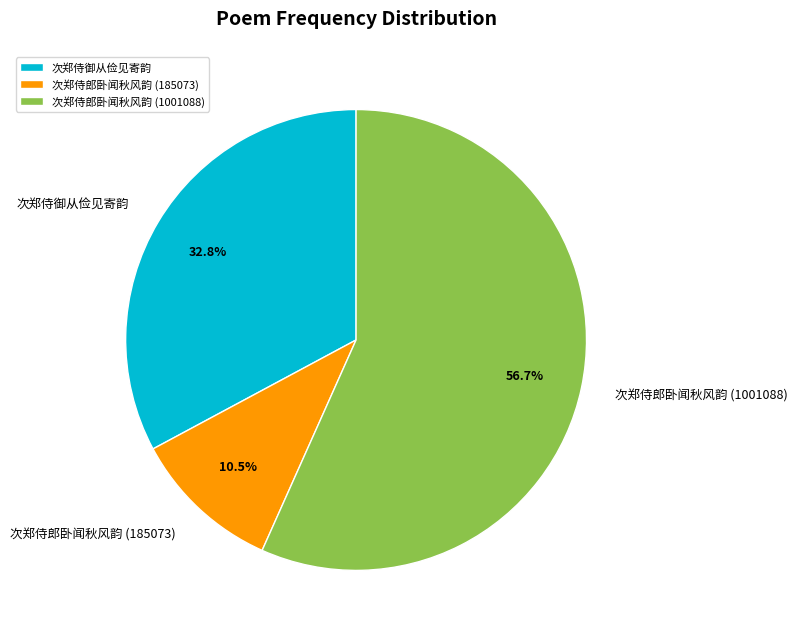

How many segments does this pie chart have?

3